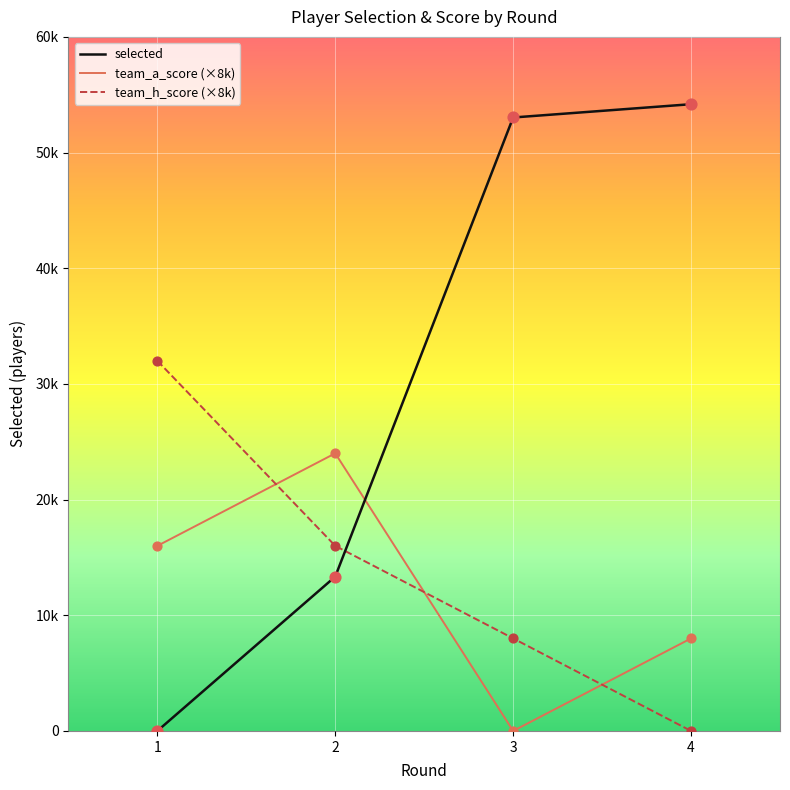

At how many categories does at least one series exceed 10696?

4